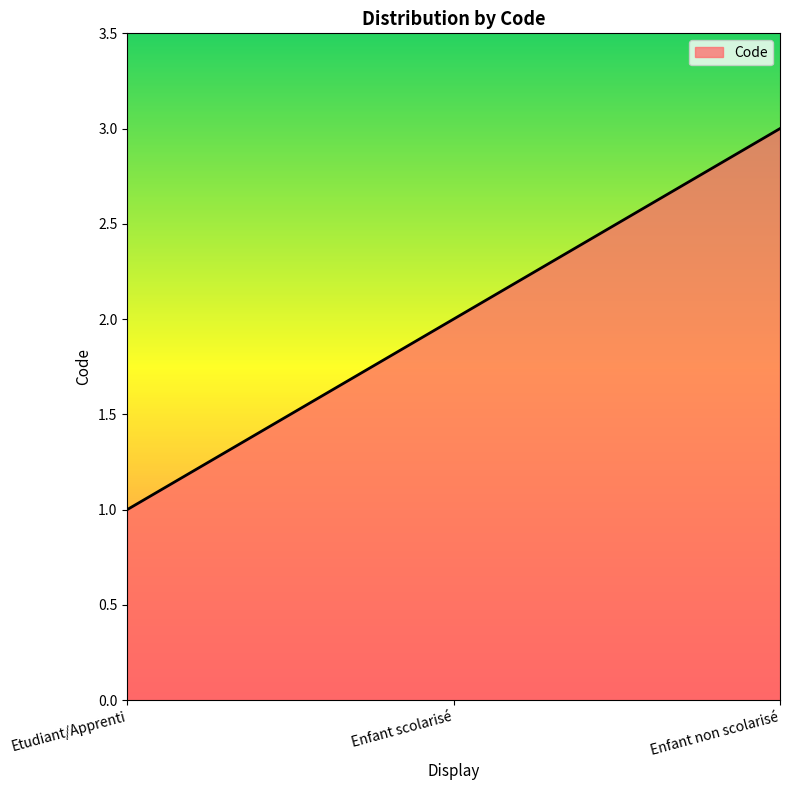

How many lines are shown in the chart?

1